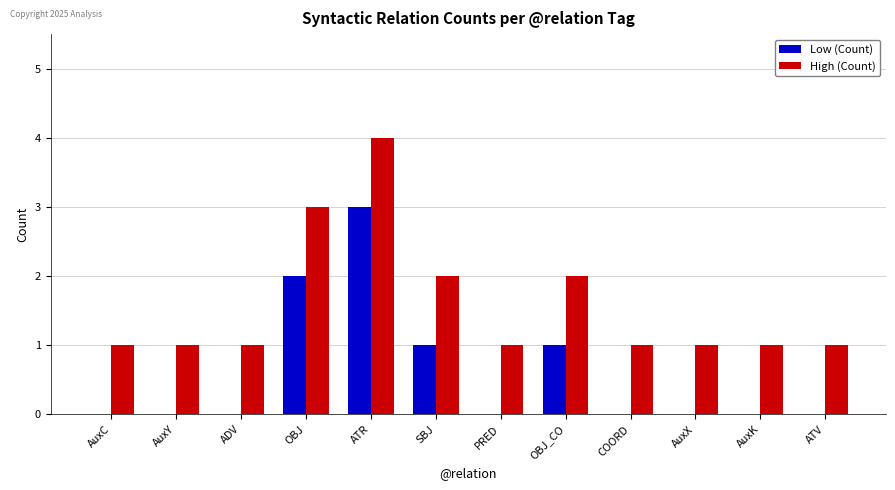

At which category is the sum across all series the highest?

ATR